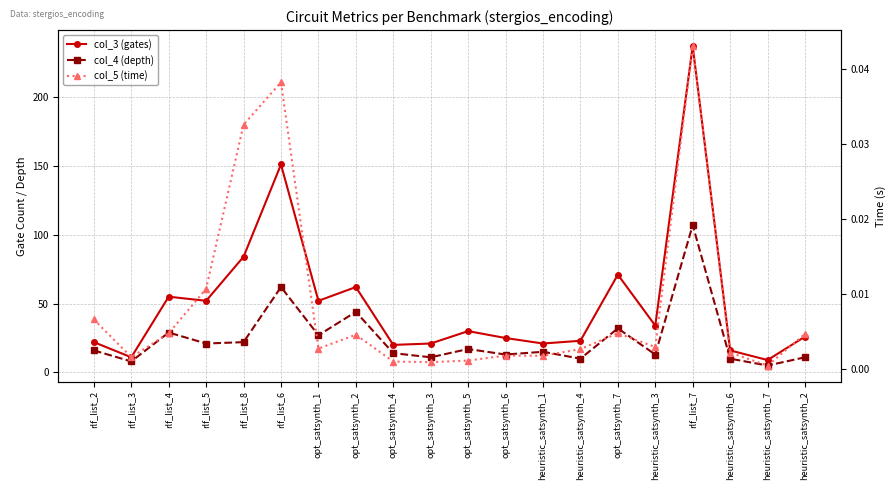

List the labels in order of col_5 (time) value, largest first.

rlf_list_7, rlf_list_6, rlf_list_8, rlf_list_5, rlf_list_2, opt_satsynth_7, rlf_list_4, heuristic_satsynth_2, opt_satsynth_2, heuristic_satsynth_3, opt_satsynth_1, heuristic_satsynth_4, heuristic_satsynth_6, opt_satsynth_6, heuristic_satsynth_1, rlf_list_3, opt_satsynth_5, opt_satsynth_4, opt_satsynth_3, heuristic_satsynth_7